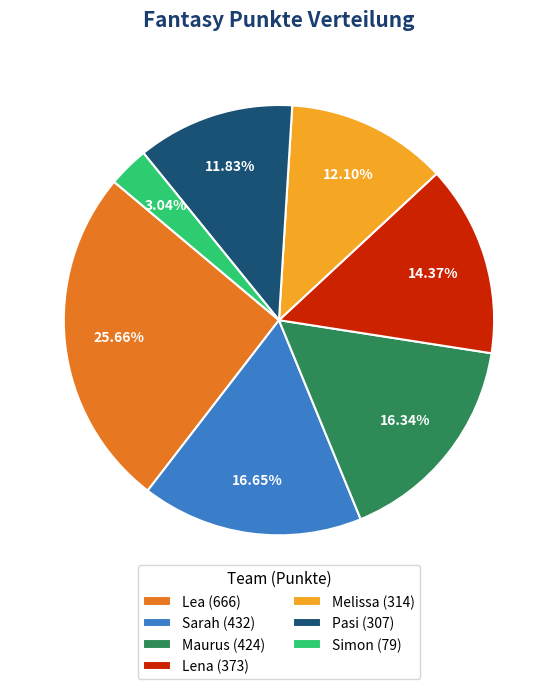

What is the smallest slice in the pie chart?

Simon